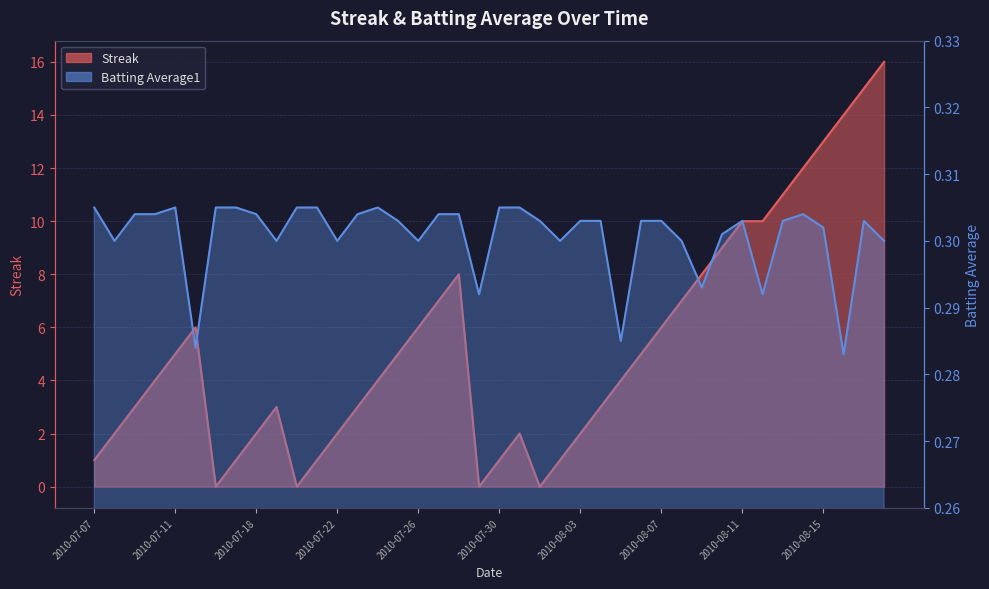

At which category does Streak reach its first local peak?

2010-07-15